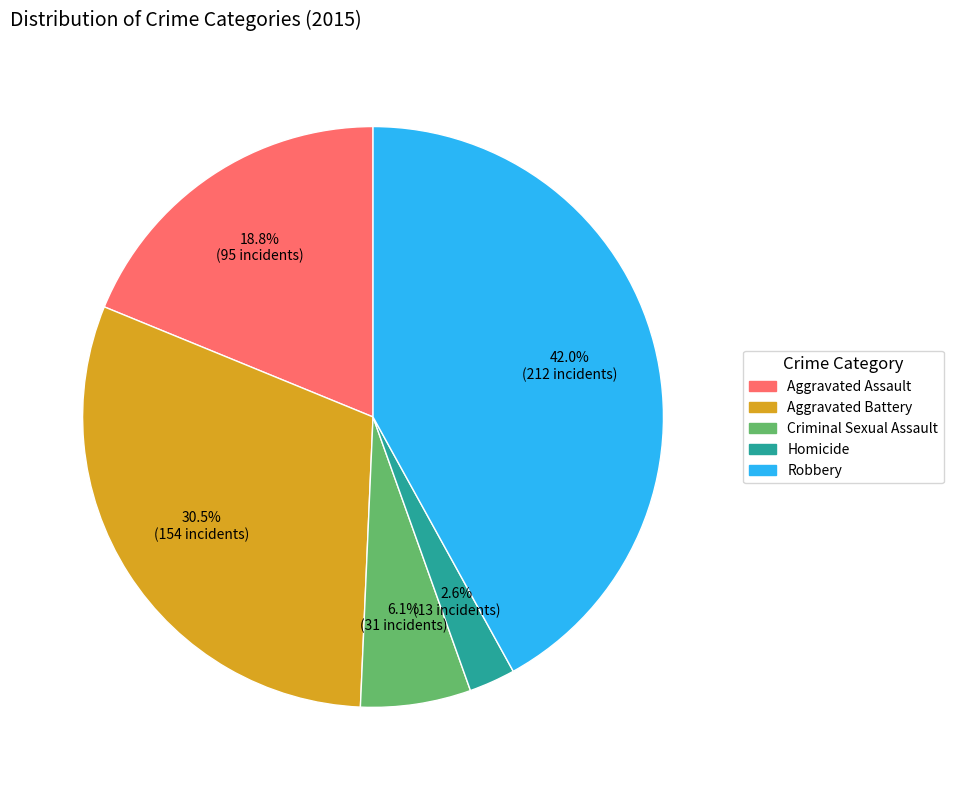

Which slice is the largest?

Robbery